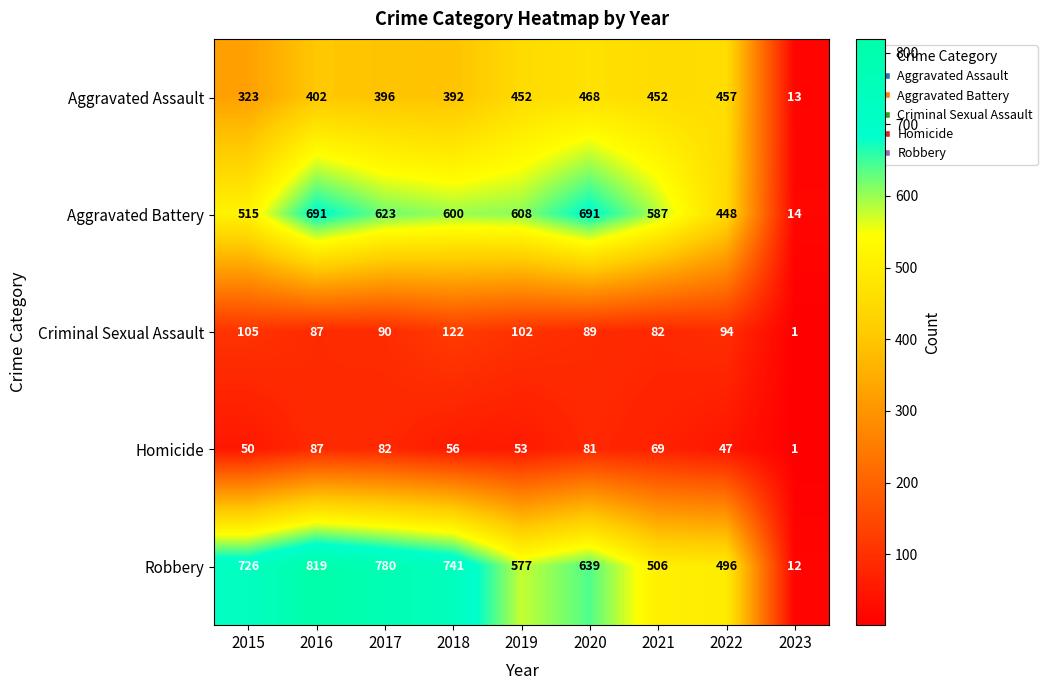

What is the difference between the Criminal Sexual Assault values at 2020 and 2021?

7